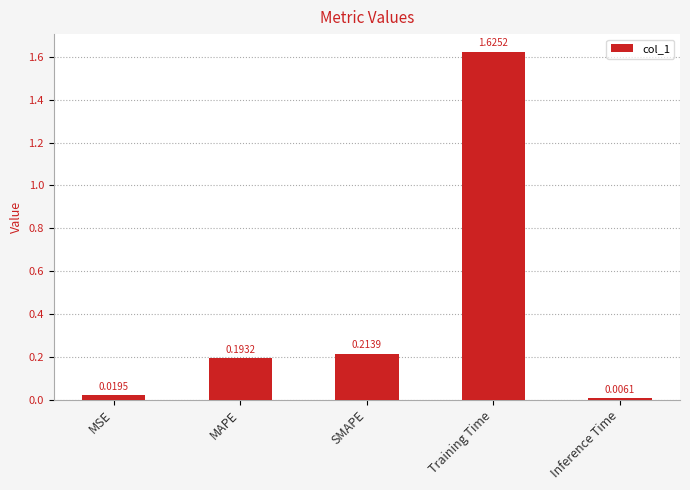

True or false: the data shows 0.4 at SMAPE.

False